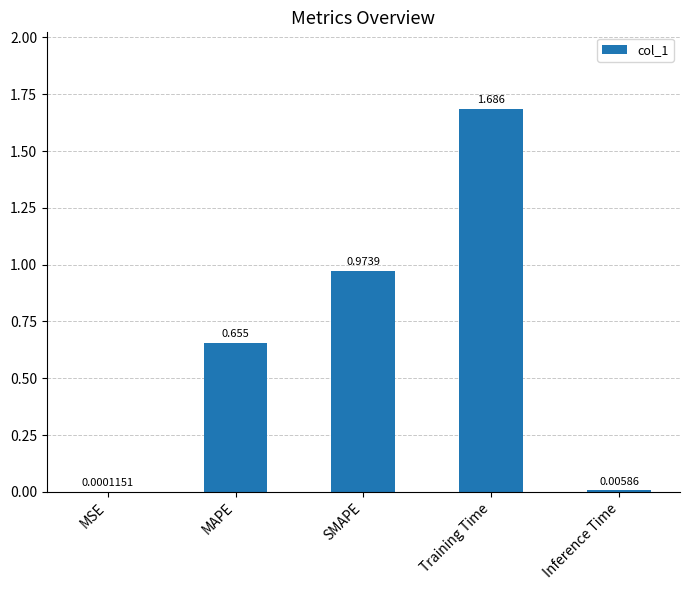

Where is the data nearest to the value 0?

MSE